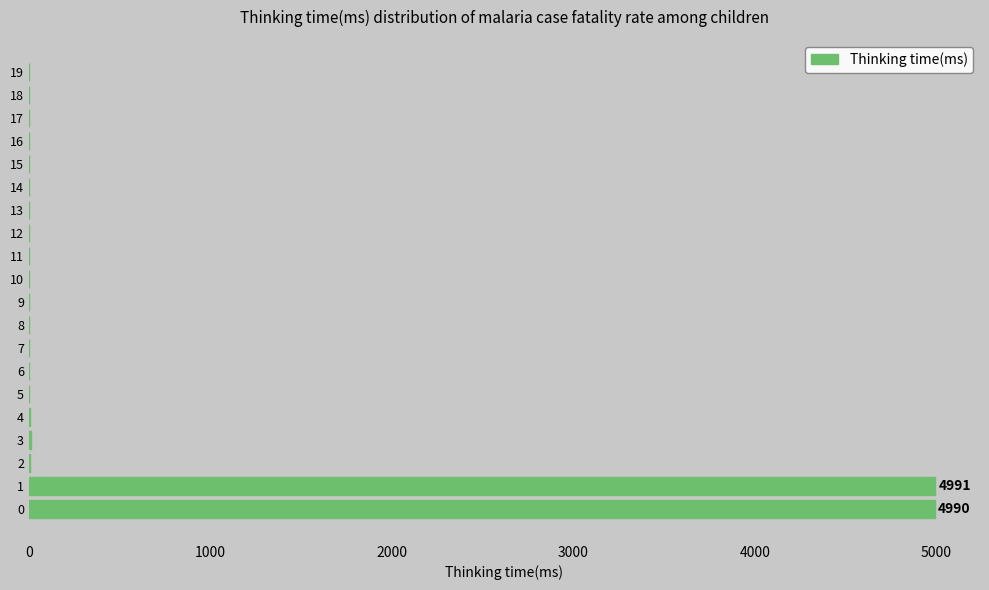

Is it true that the value at 0 is 4990?

True